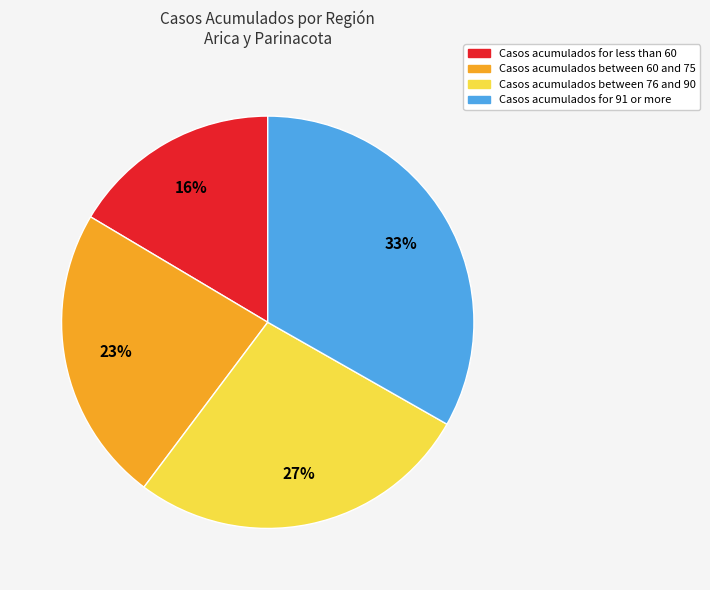

To the nearest percent, what is the difference between the largest and smallest slice percentages?

17%